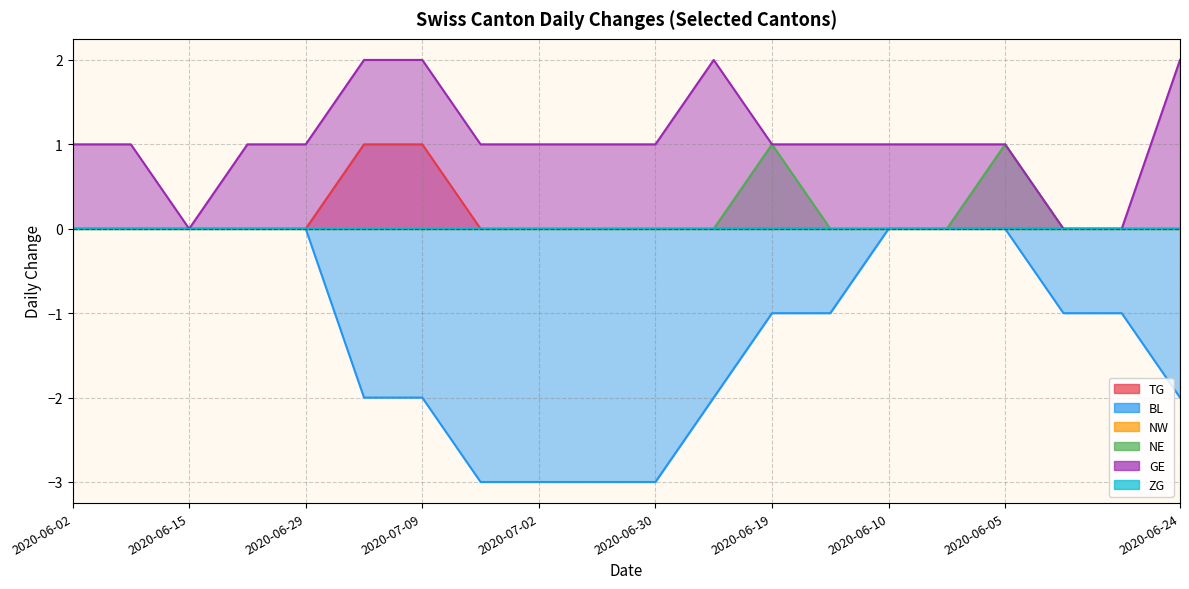

The value of GE at 2020-06-03 is 1. True or false?

True